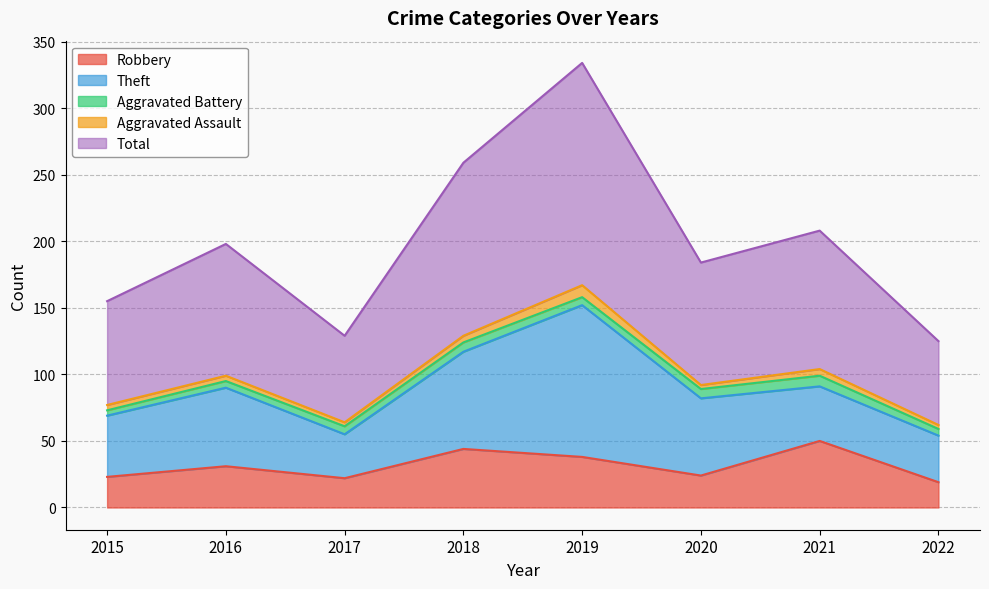

What is the spread (max minus min) of values at 2016?

95